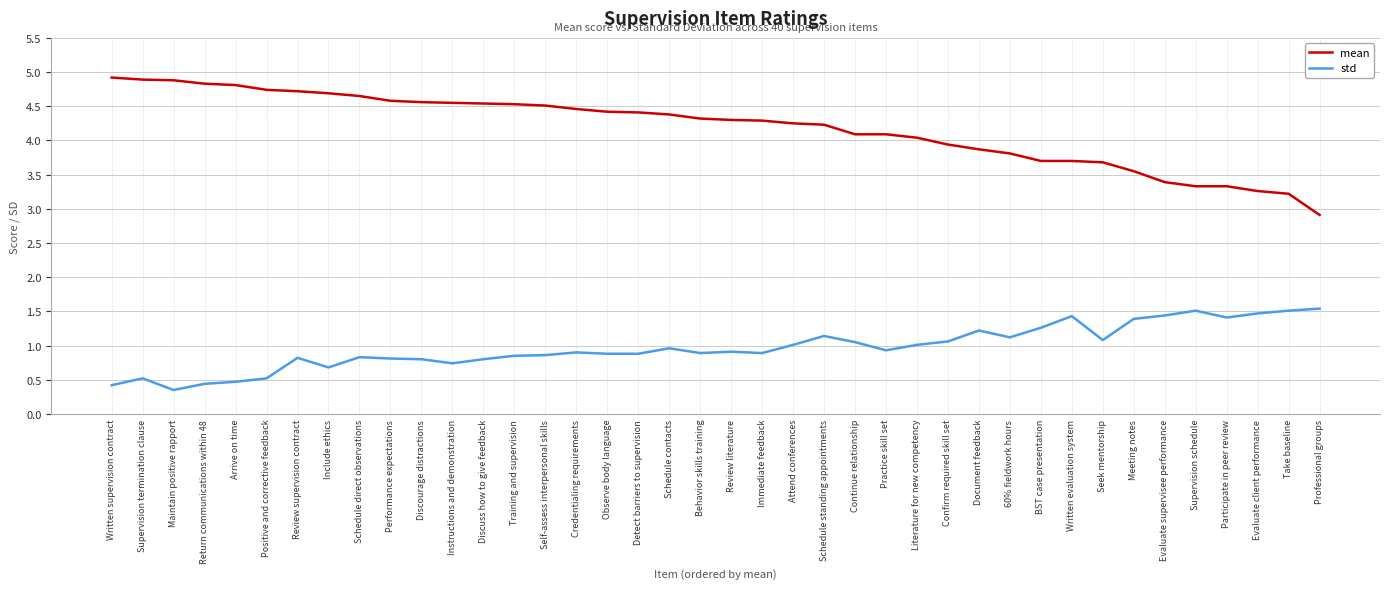

The value of mean at BST case presentation is 1.7. True or false?

False